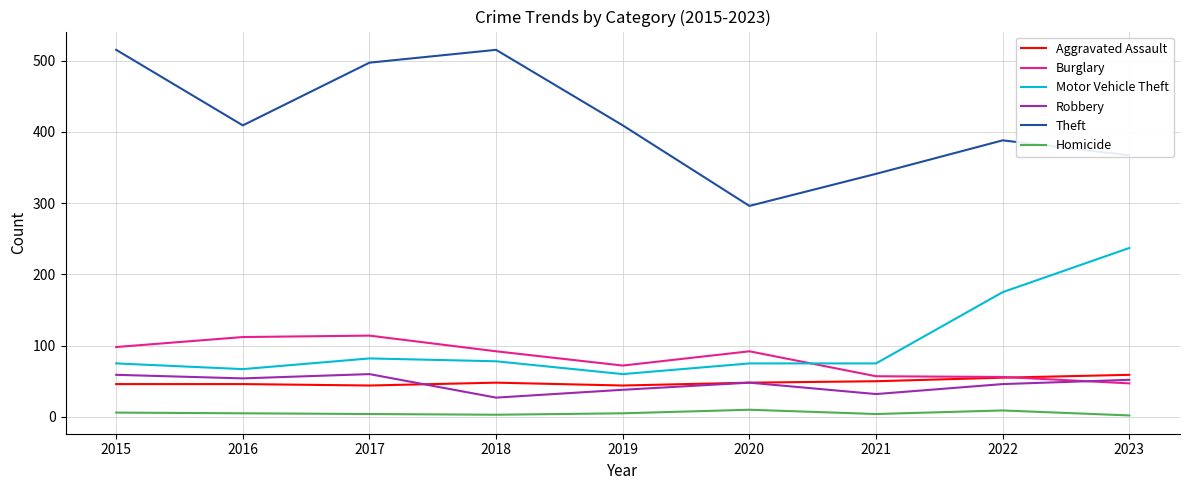

Which series has the largest total across all categories?

Theft